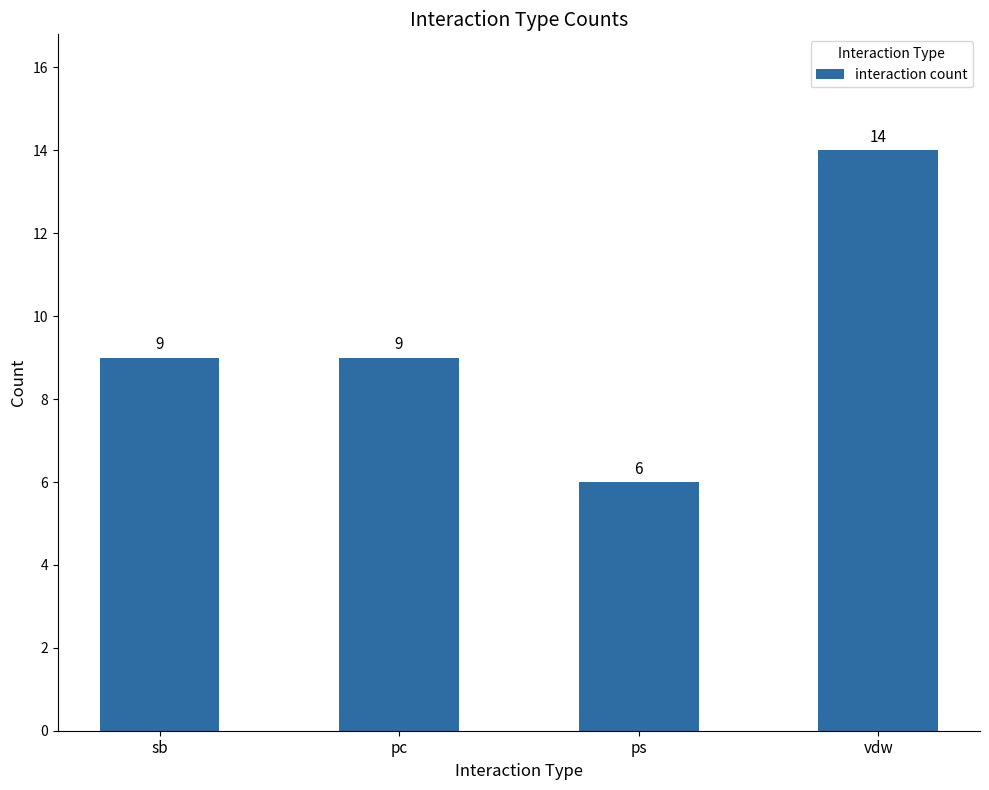

The value at pc is 3. True or false?

False